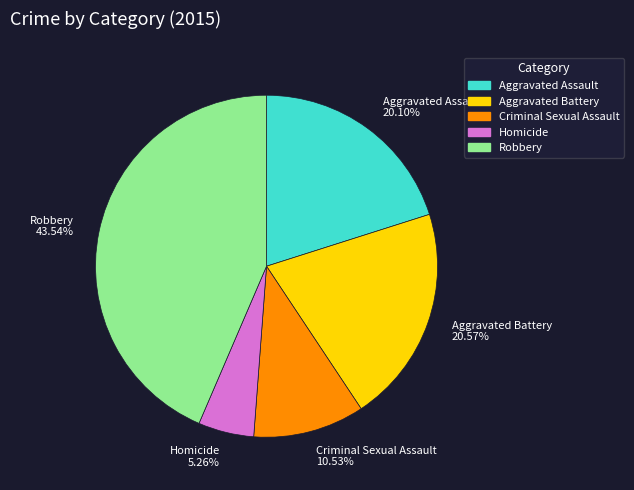

What percentage is NOT represented by Homicide?

94.7%